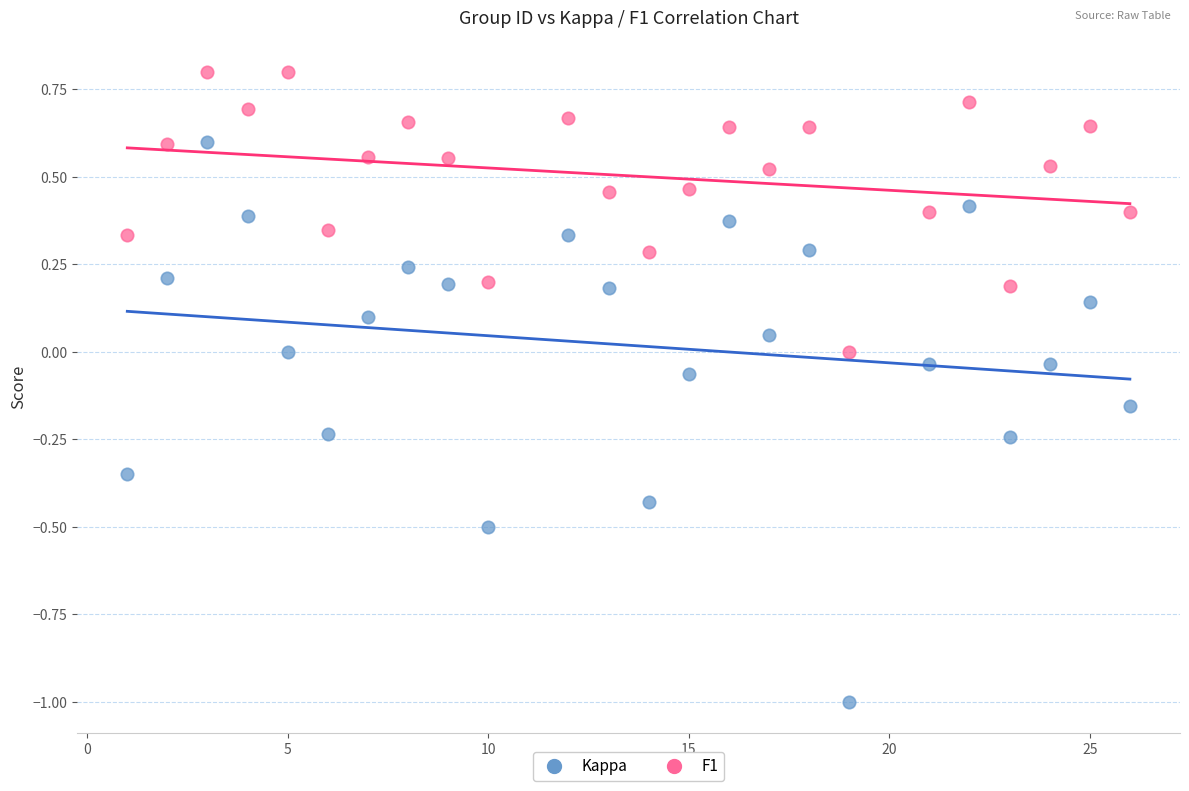

Which series has the largest Y range (max minus min)?

Kappa